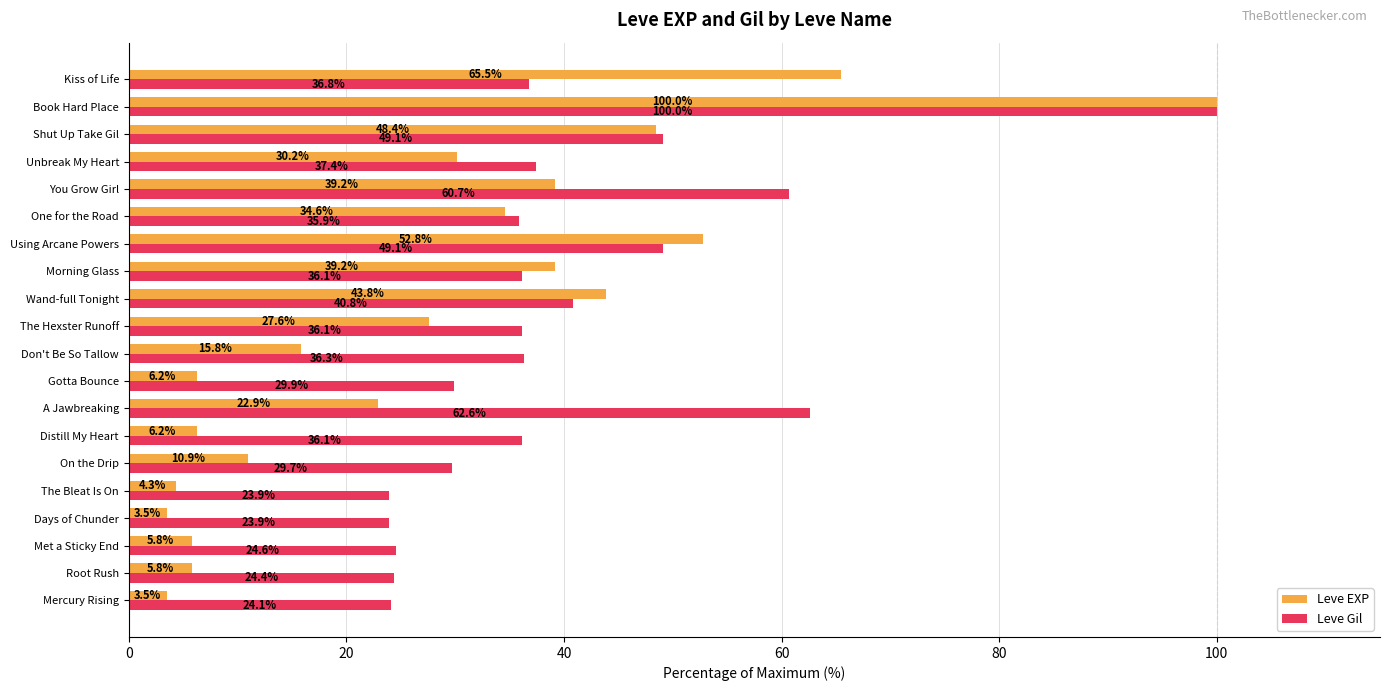

List the series in order of their overall mean, highest first.

Leve Gil, Leve EXP